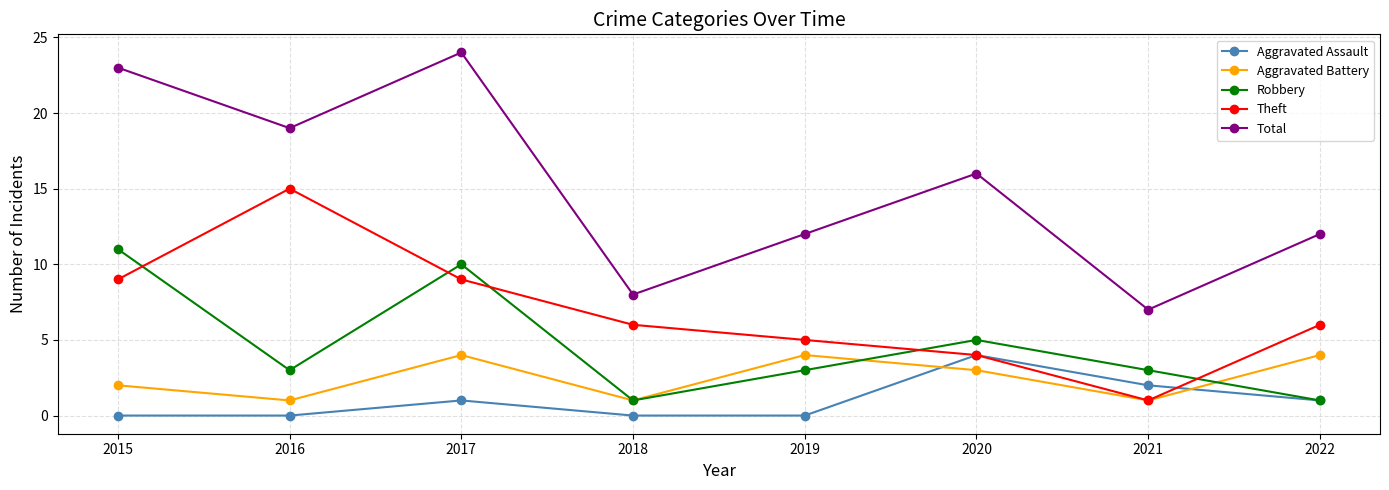

What is the sum of all Theft values?

55